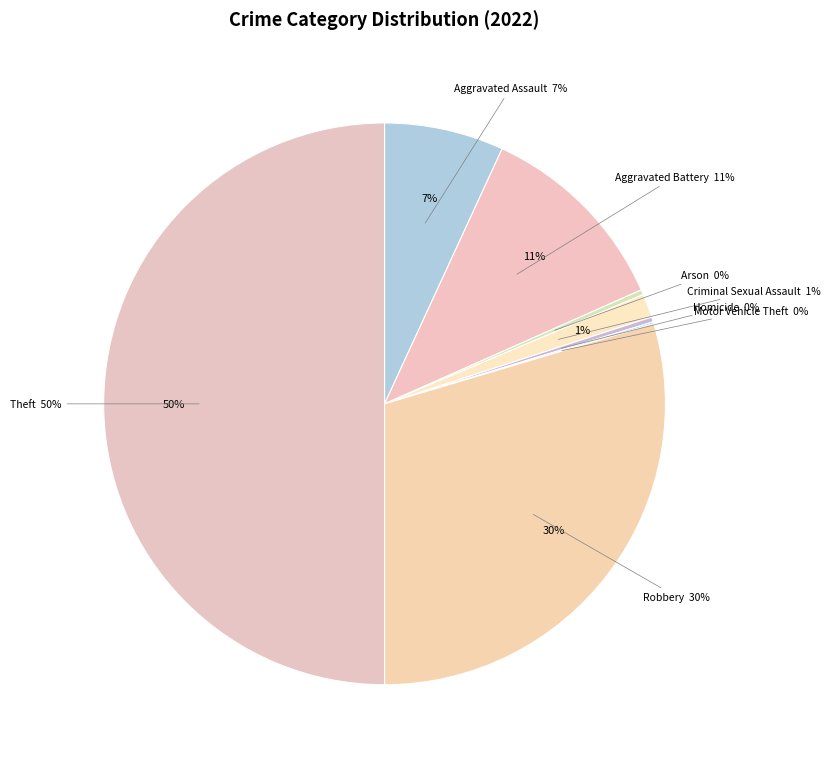

How many segments does this pie chart have?

8